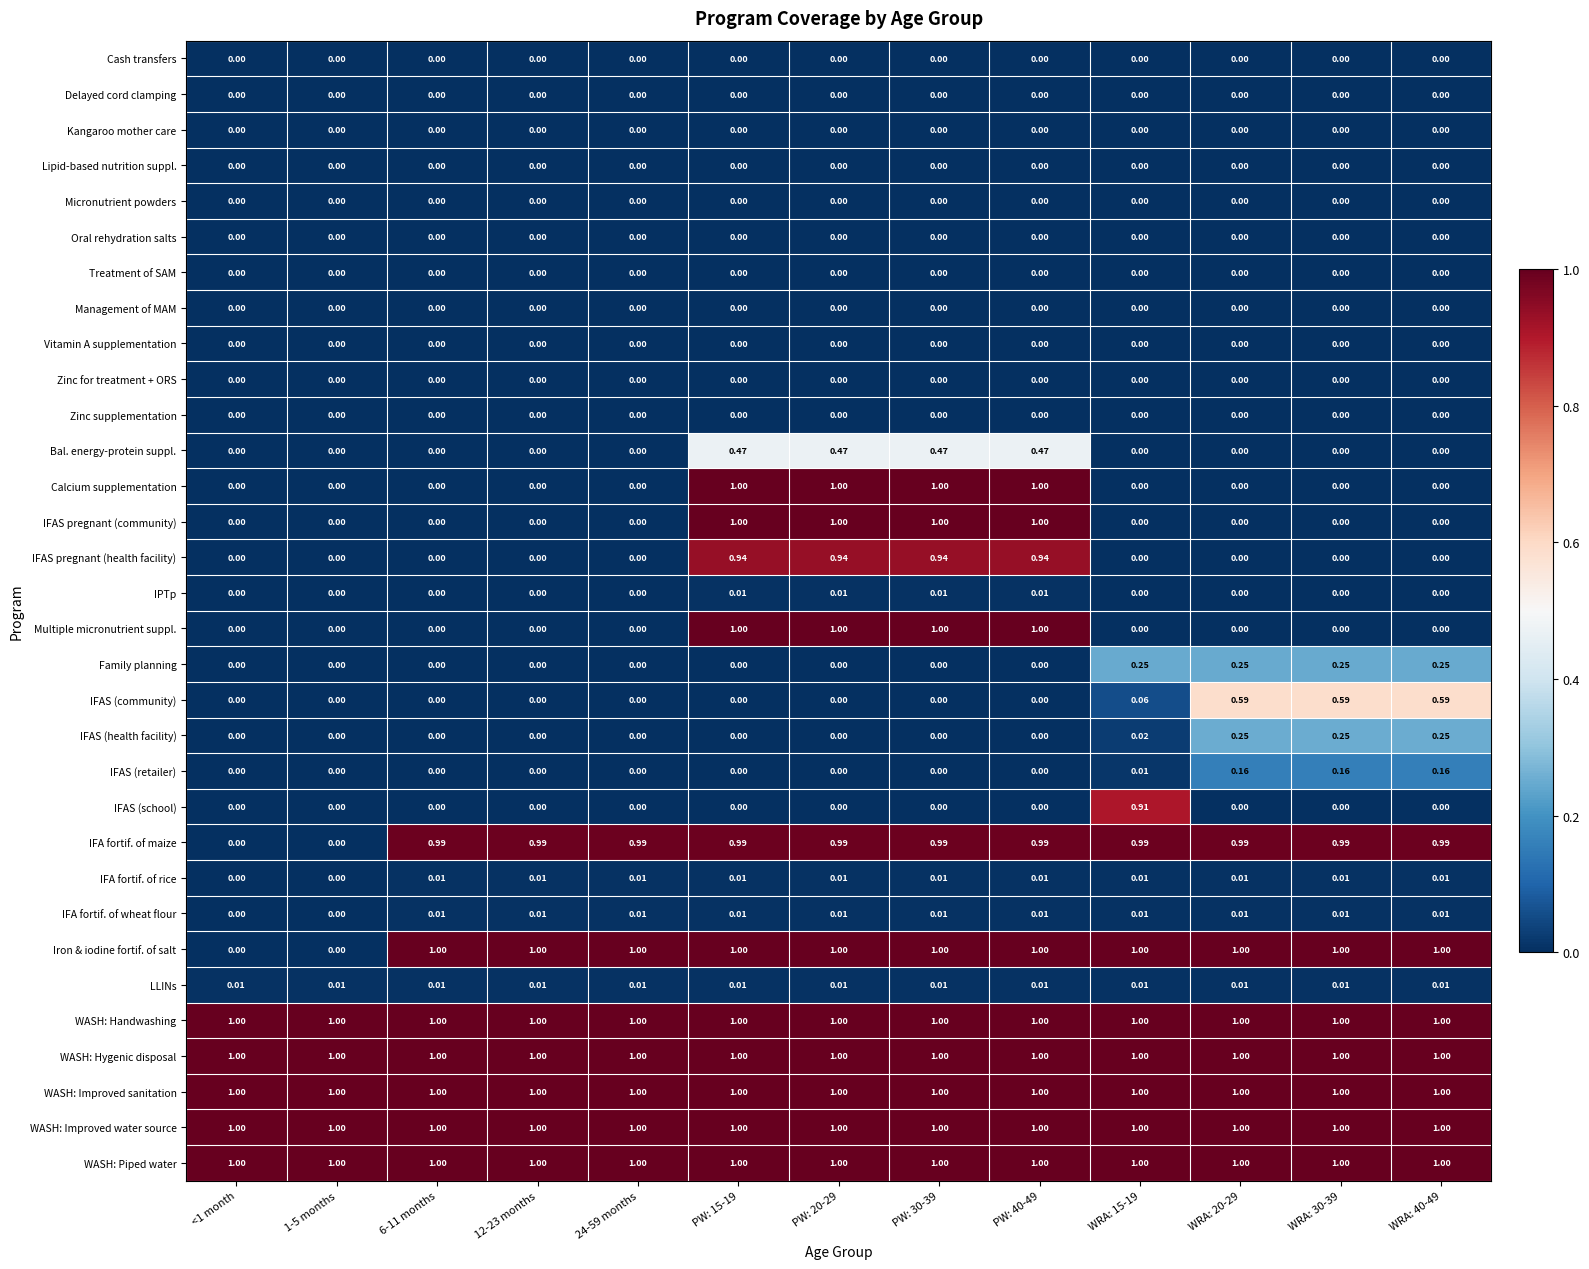

Count the number of data series in this chart.

32